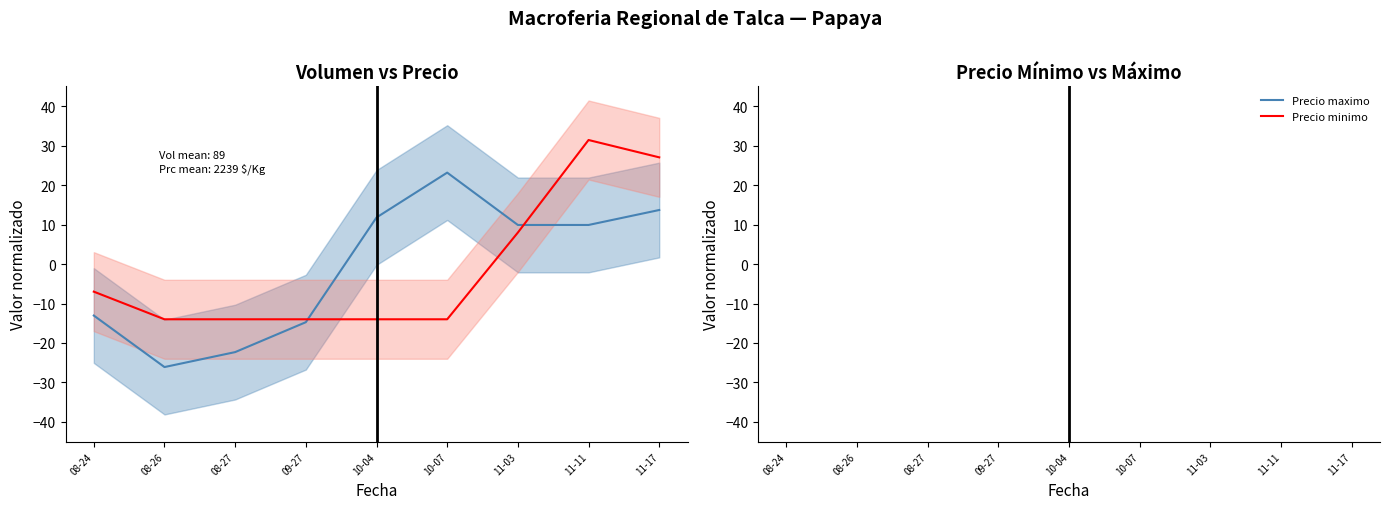

Which series has the largest range (max minus min)?

Precio maximo